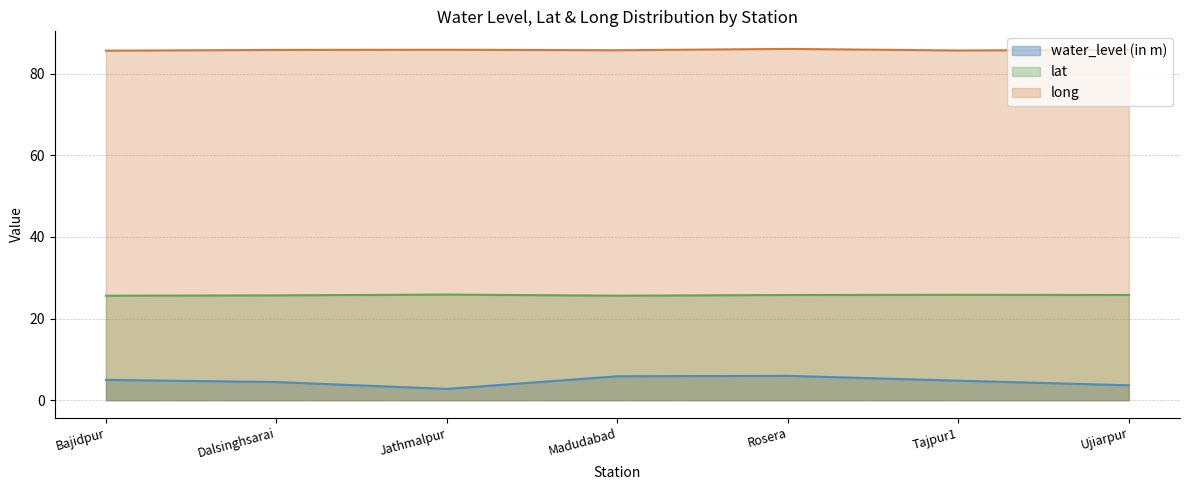

What is the difference between the long values at Ujiarpur and Tajpur1?

0.2